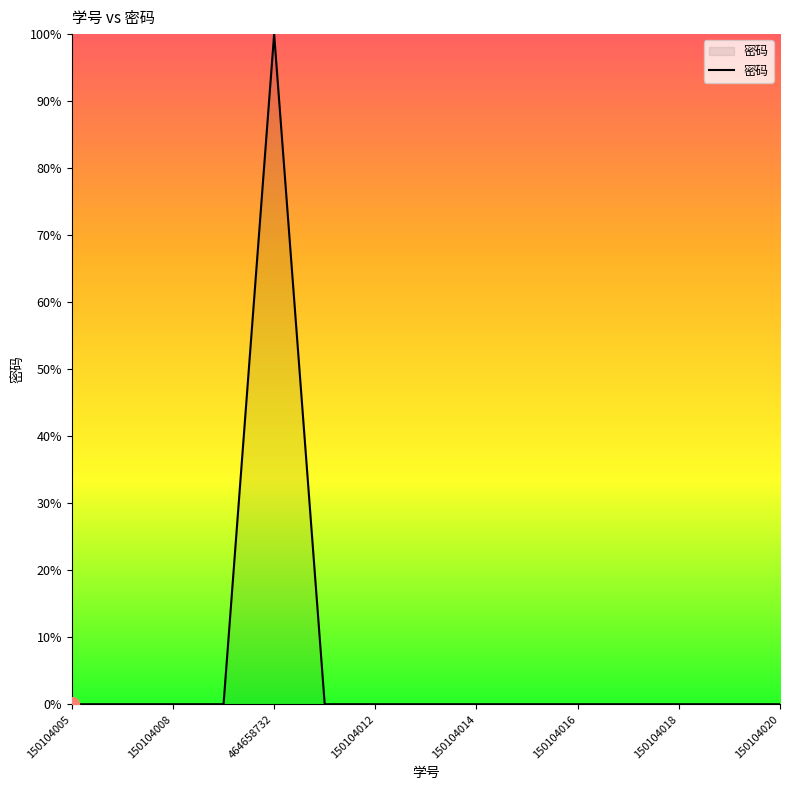

What is the difference between the maximum and minimum values?

100.0